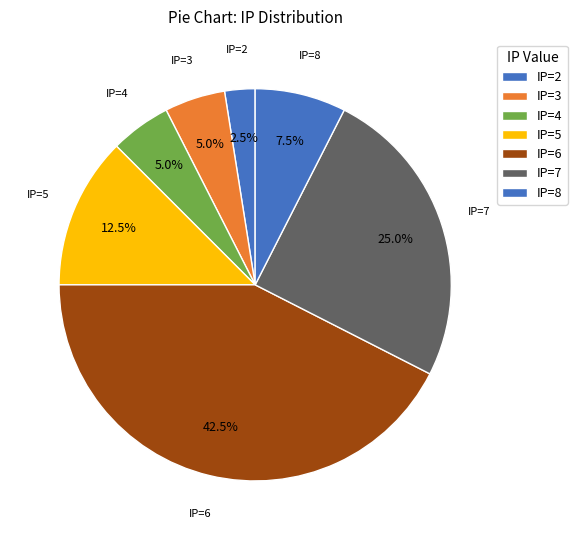

Does IP=6 account for over 50% of the chart?

No